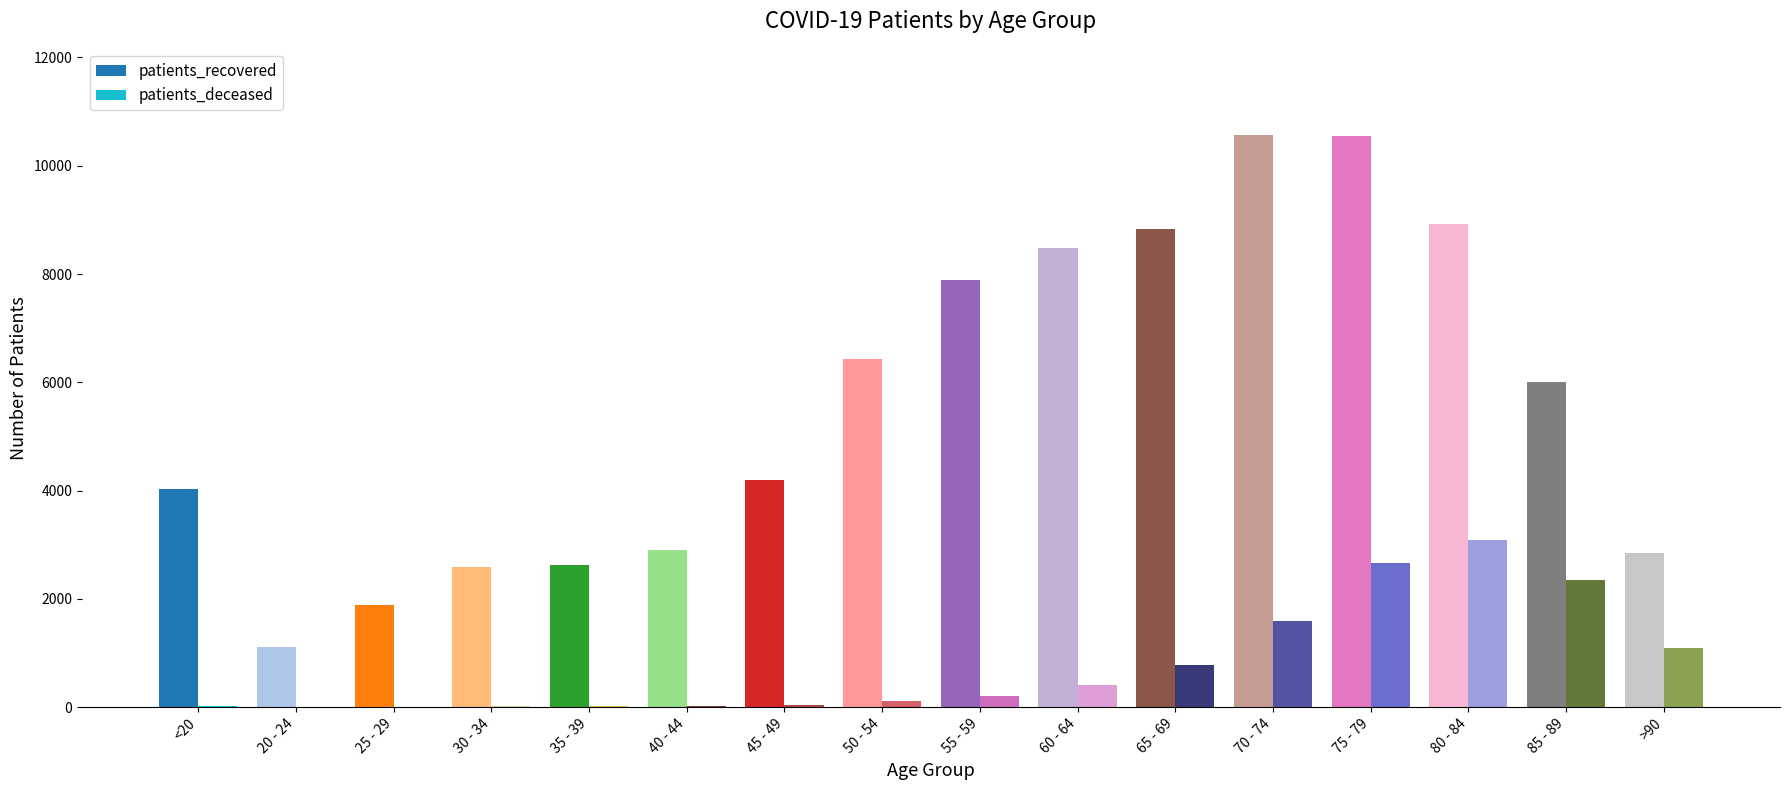

The patients_recovered series shows 3822 at 40 - 44. True or false?

False